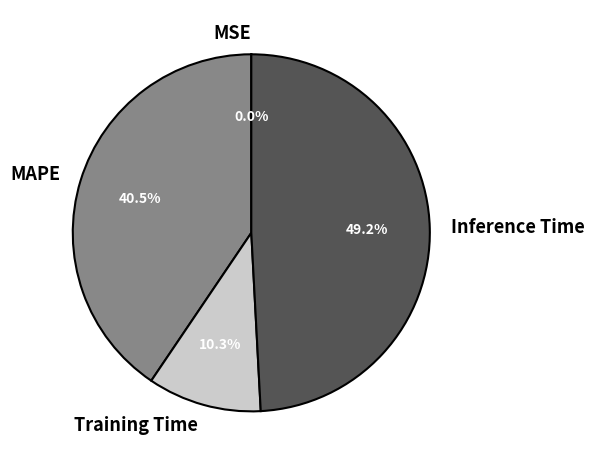

Which slice is the largest?

Inference Time